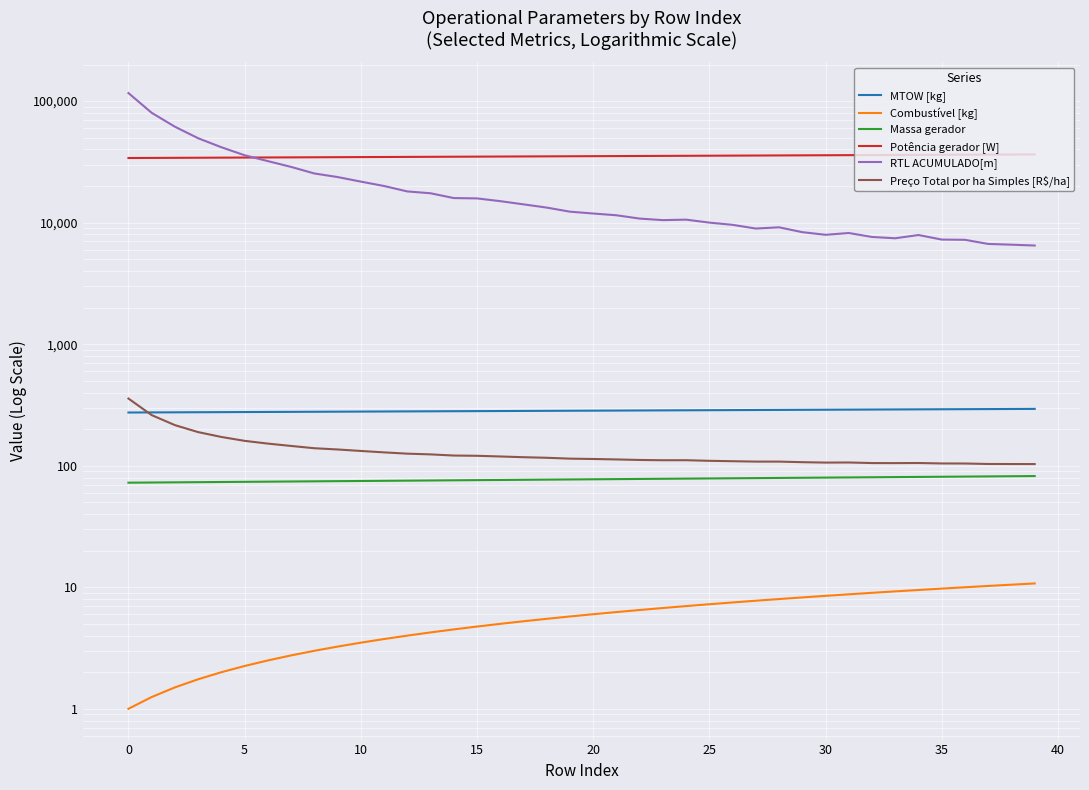

Which series has the largest range (max minus min)?

RTL ACUMULADO[m]